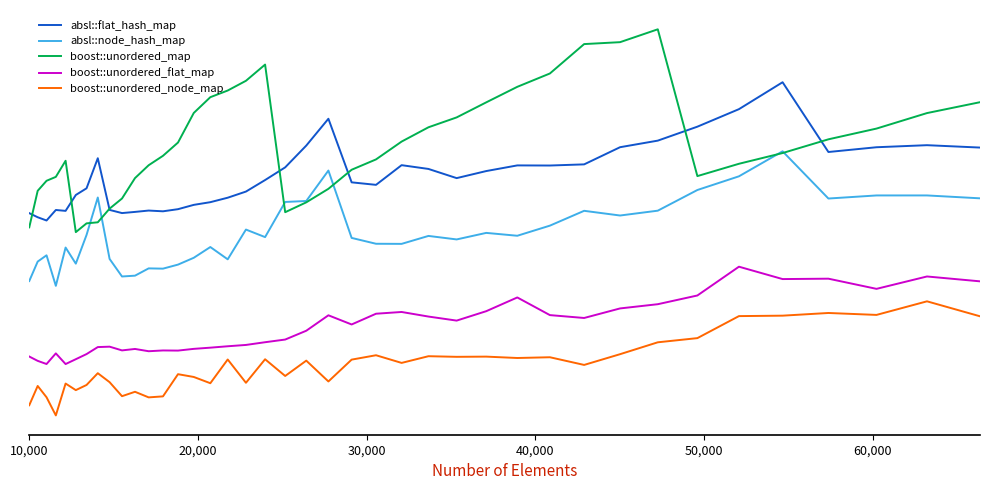

What are all the series names shown in the legend?

absl::flat_hash_map, absl::node_hash_map, boost::unordered_map, boost::unordered_flat_map, boost::unordered_node_map